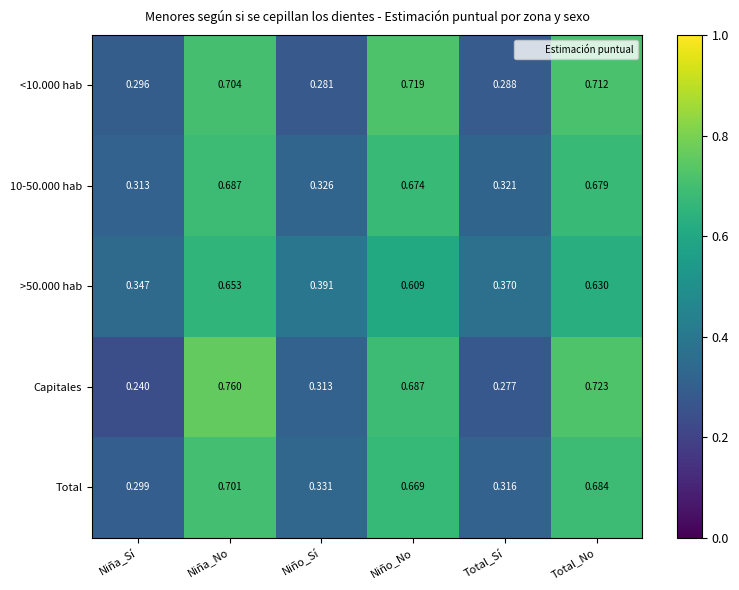

At which label is >50.000 hab closest to 0?

Niña_Sí